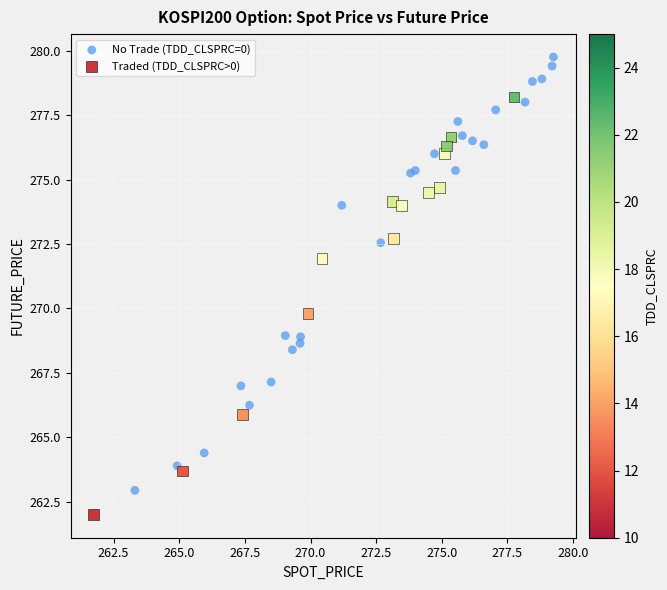

Which series contains the highest Y value?

No Trade (TDD_CLSPRC=0)